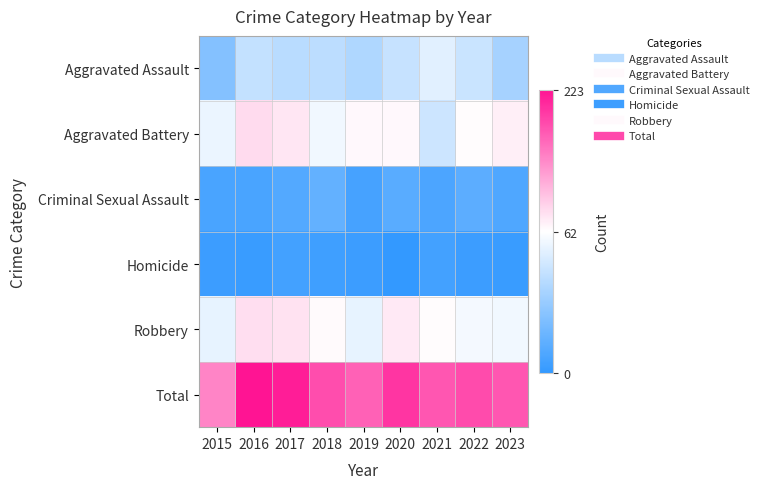

Which label corresponds to the largest value in the chart?

2016